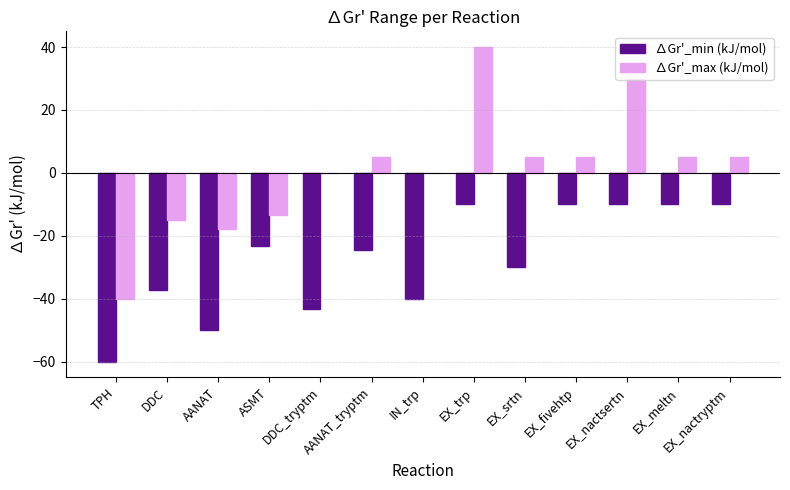

Which series changed the most between AANAT_tryptm and IN_trp?

∆Gr'_min (kJ/mol)